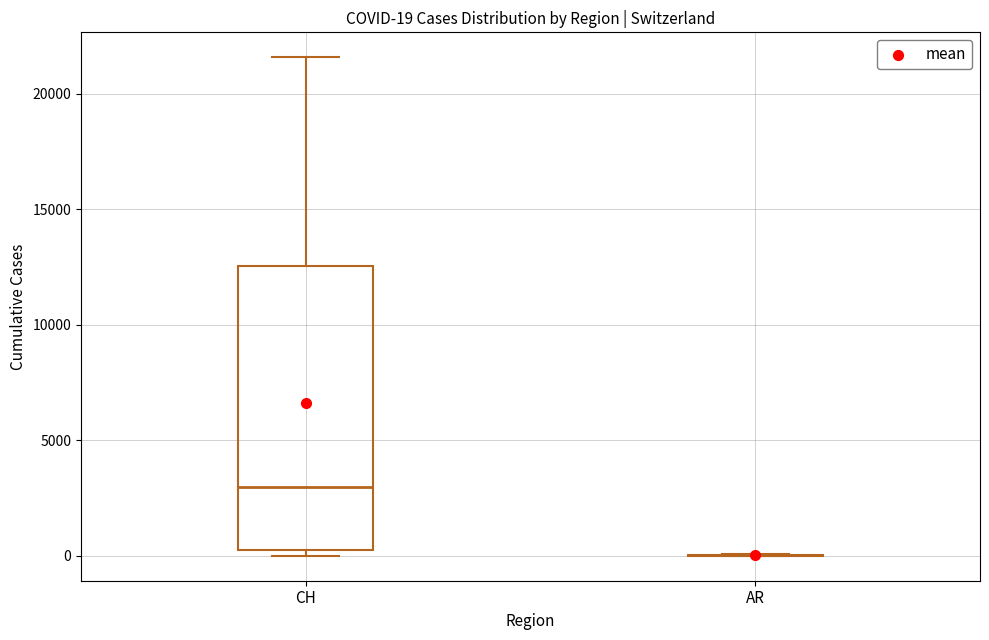

Which box is the tallest, from its lower edge to its upper edge?

CH